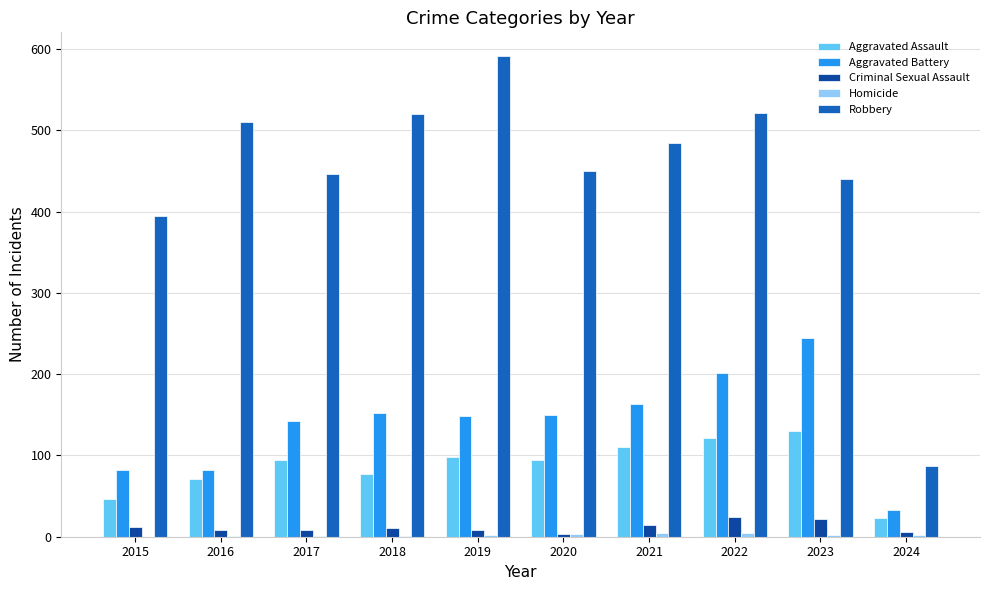

Which series has the largest total across all categories?

Robbery